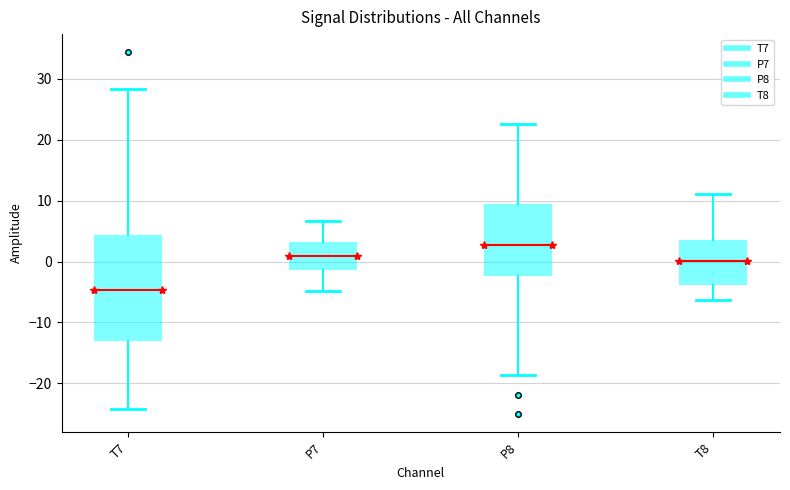

Which box has the lowest median line?

T7